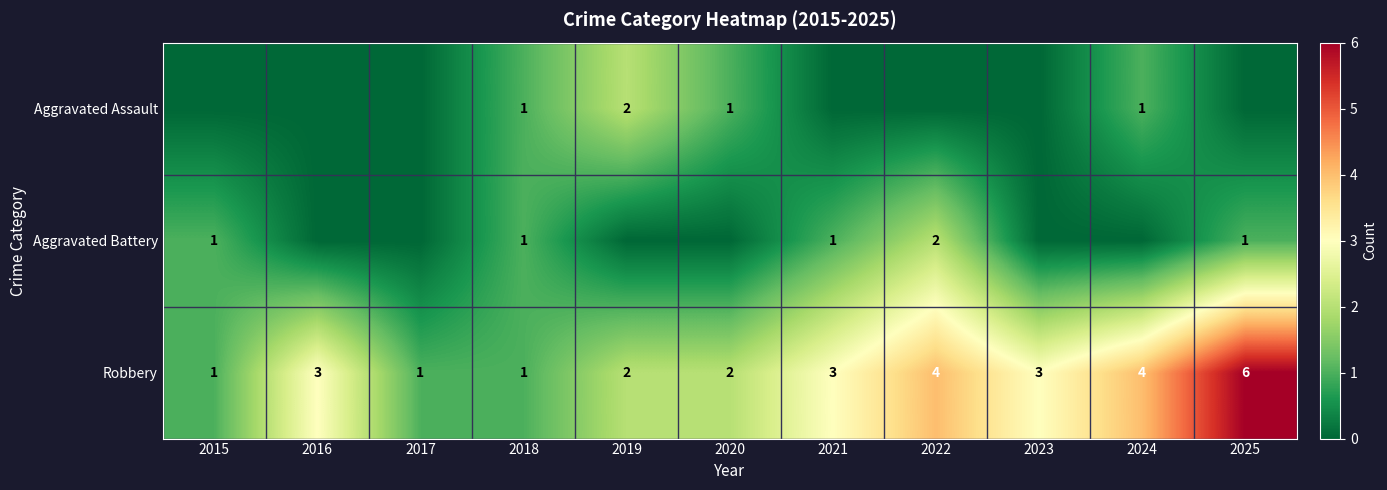

What is the greatest value displayed?

6